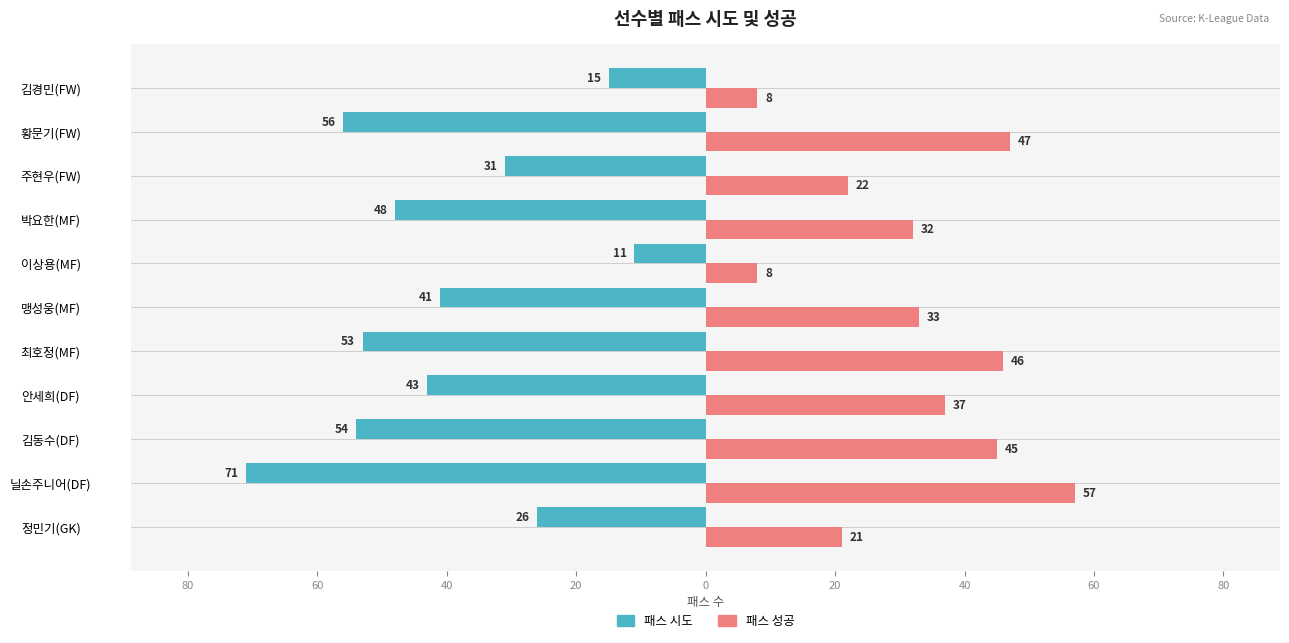

What are all the series names shown in the legend?

패스 시도, 패스 성공